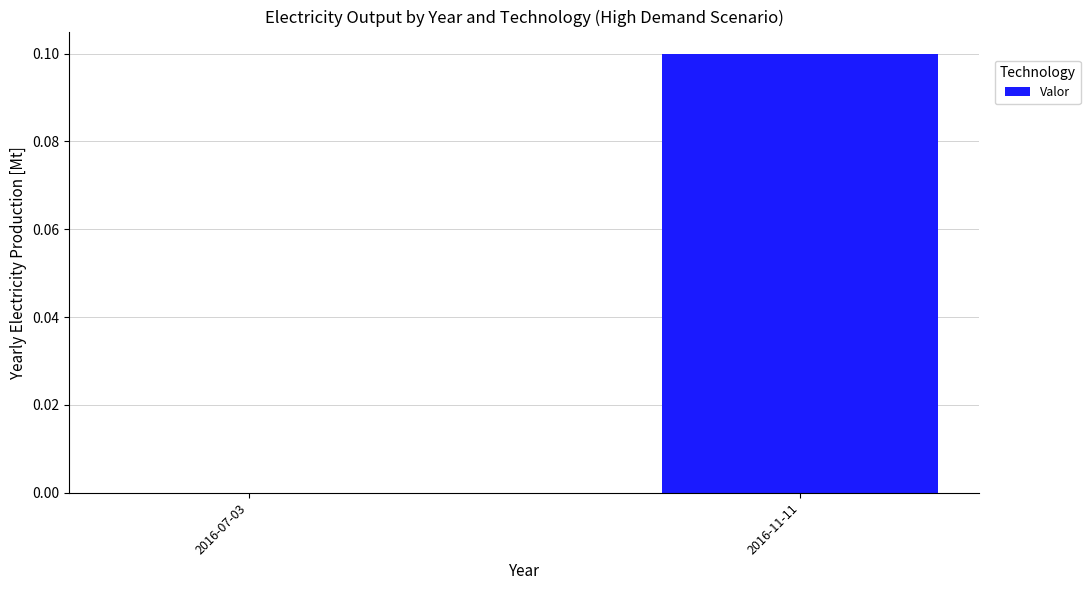

What is the sum of the values at 2016-11-11 and 2016-07-03?

0.1